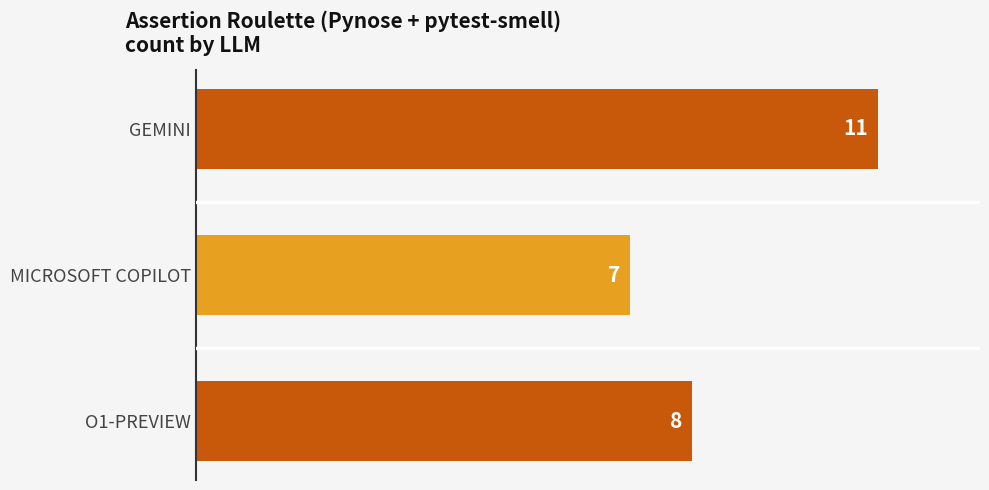

Which has a higher value, GEMINI or MICROSOFT COPILOT?

GEMINI